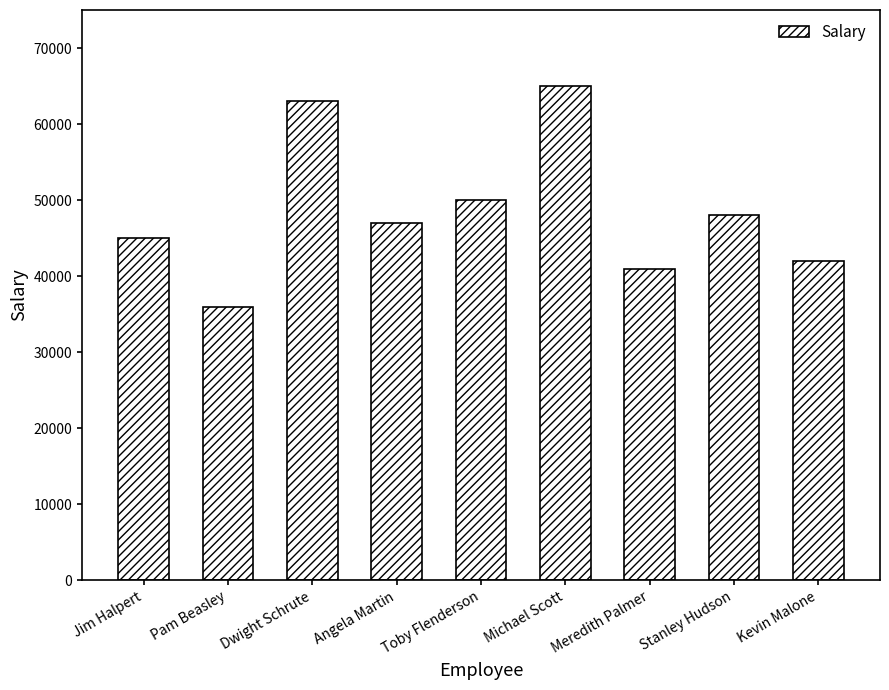

Are the bars horizontal?

No